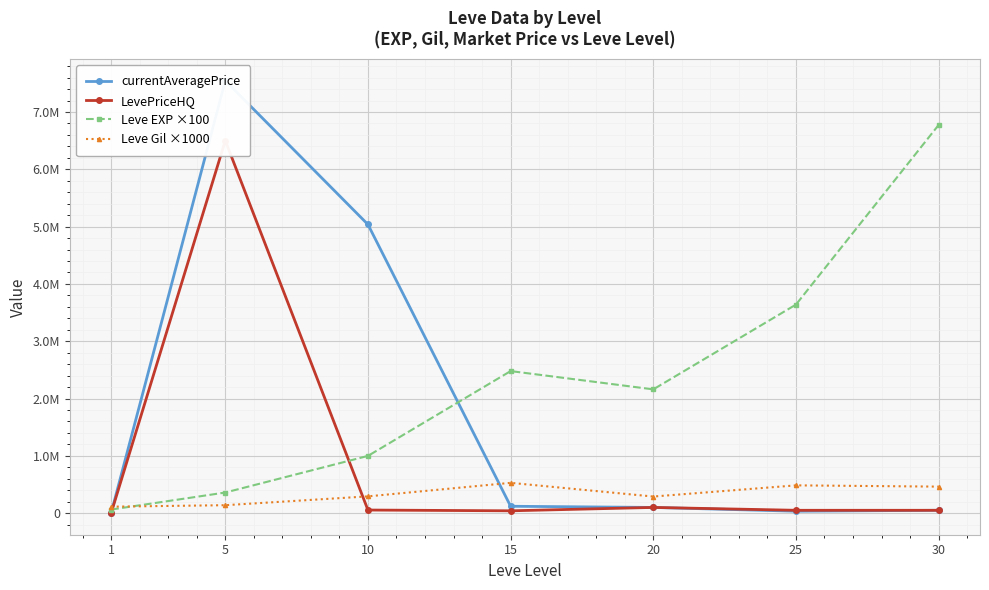

Between 5 and 20, which series saw the biggest shift?

currentAveragePrice